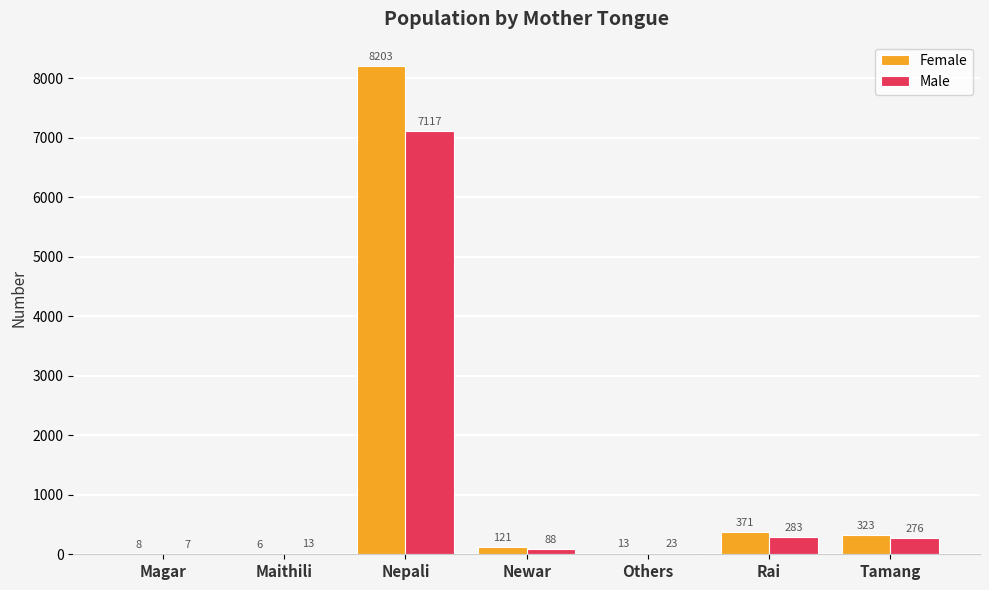

Which category has the highest value in the Male series?

Nepali